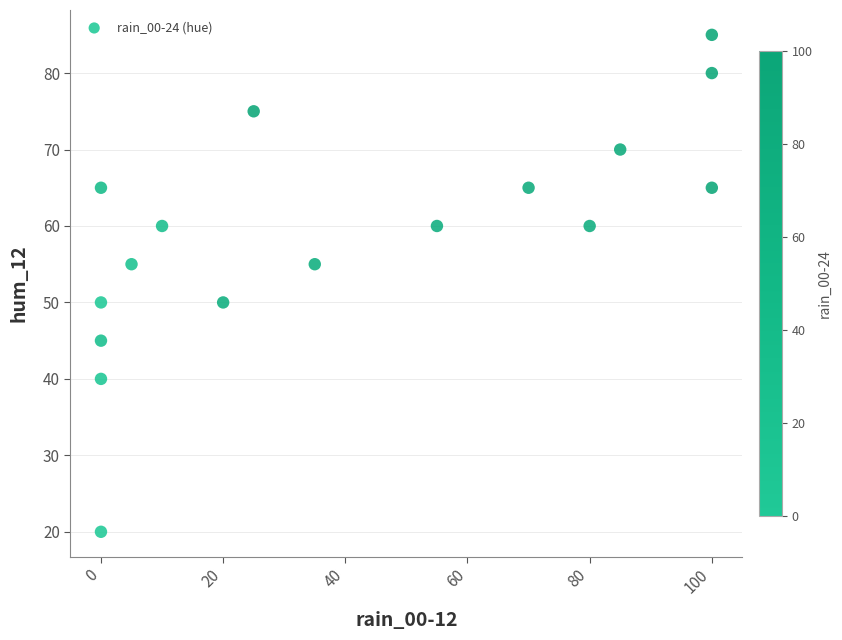

What is the range of Y values (max minus min)?

65